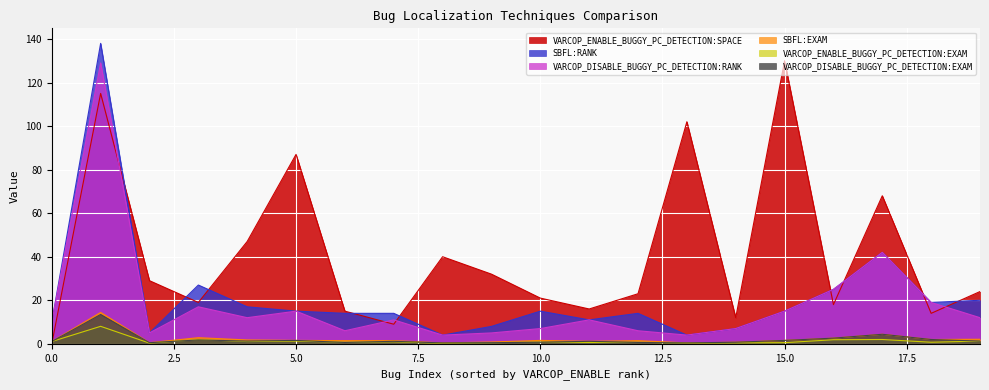

What is the maximum value shown in the chart?

138.0